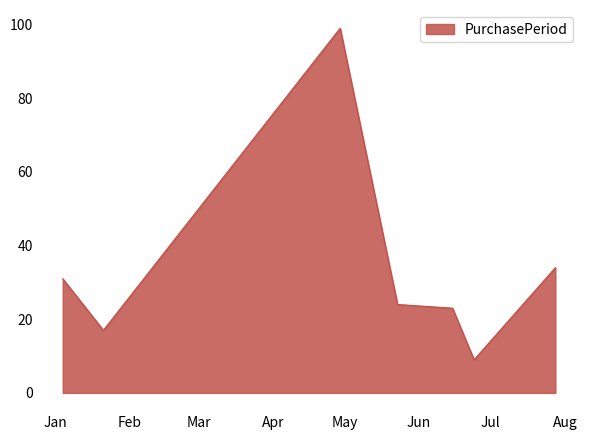

What is the minimum value shown in the chart?

9